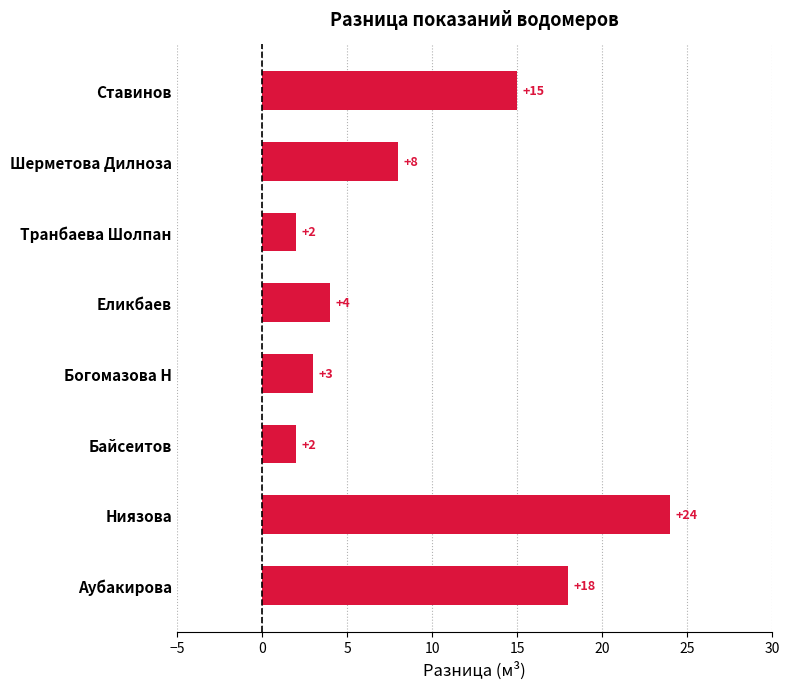

Where is the data nearest to the value 13?

Ставинов